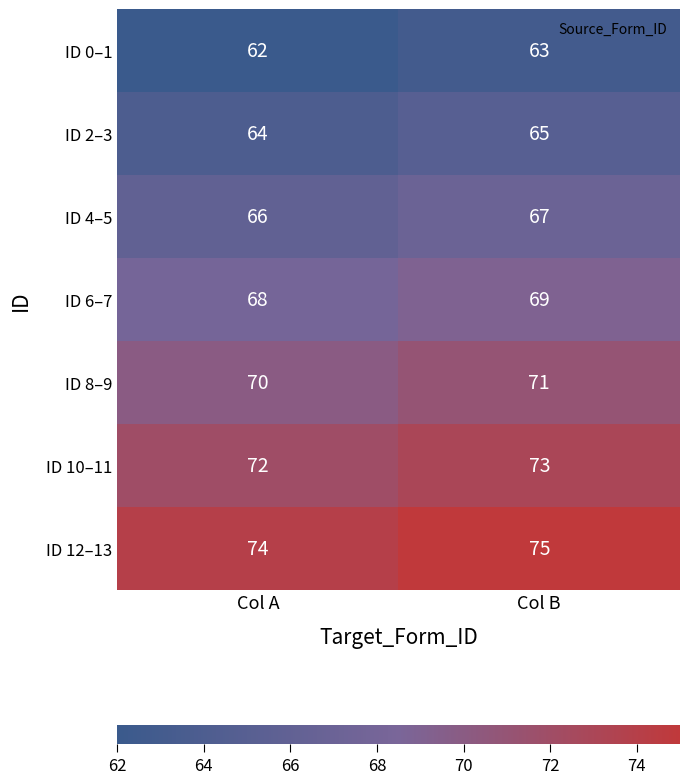

Which category has the highest value across all series?

Col B